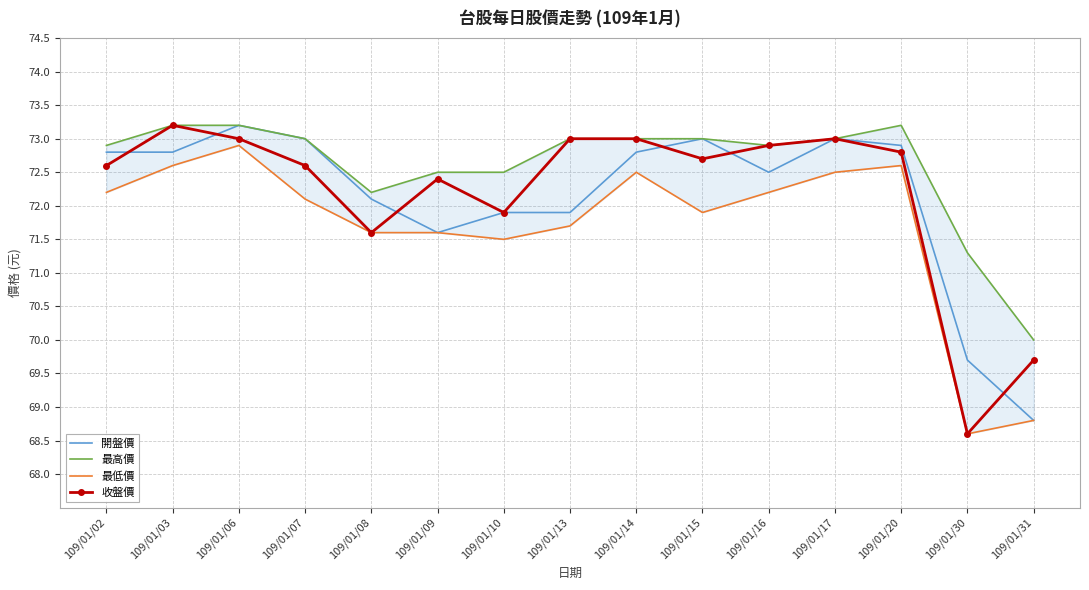

Where is the first local minimum for 收盤價?

109/01/08